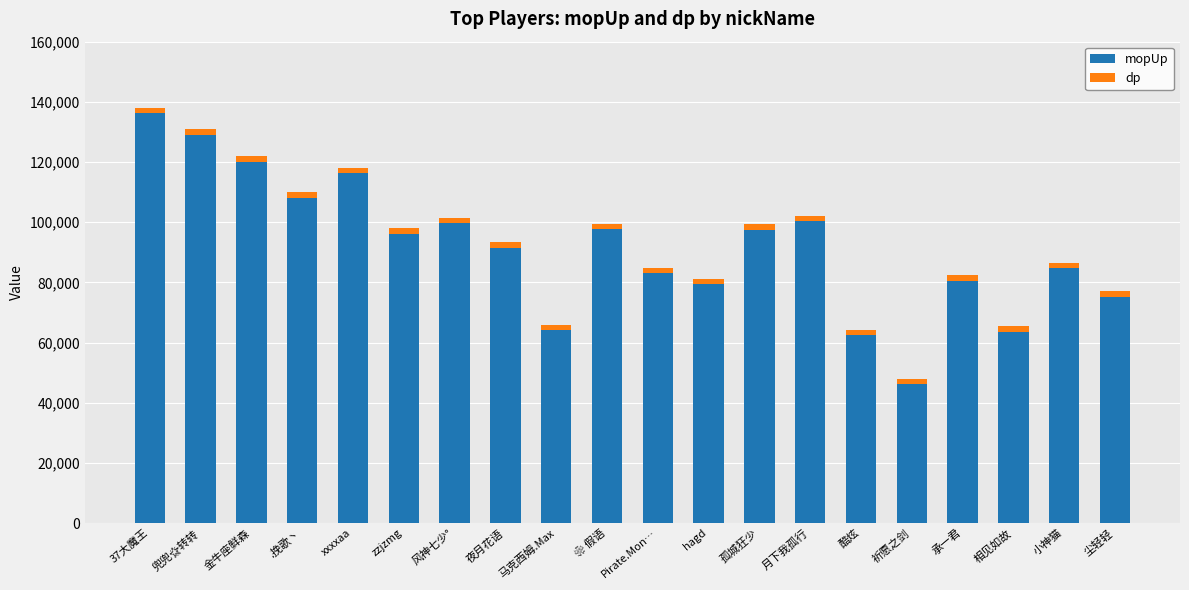

At which category is the sum across all series the highest?

37大魔王